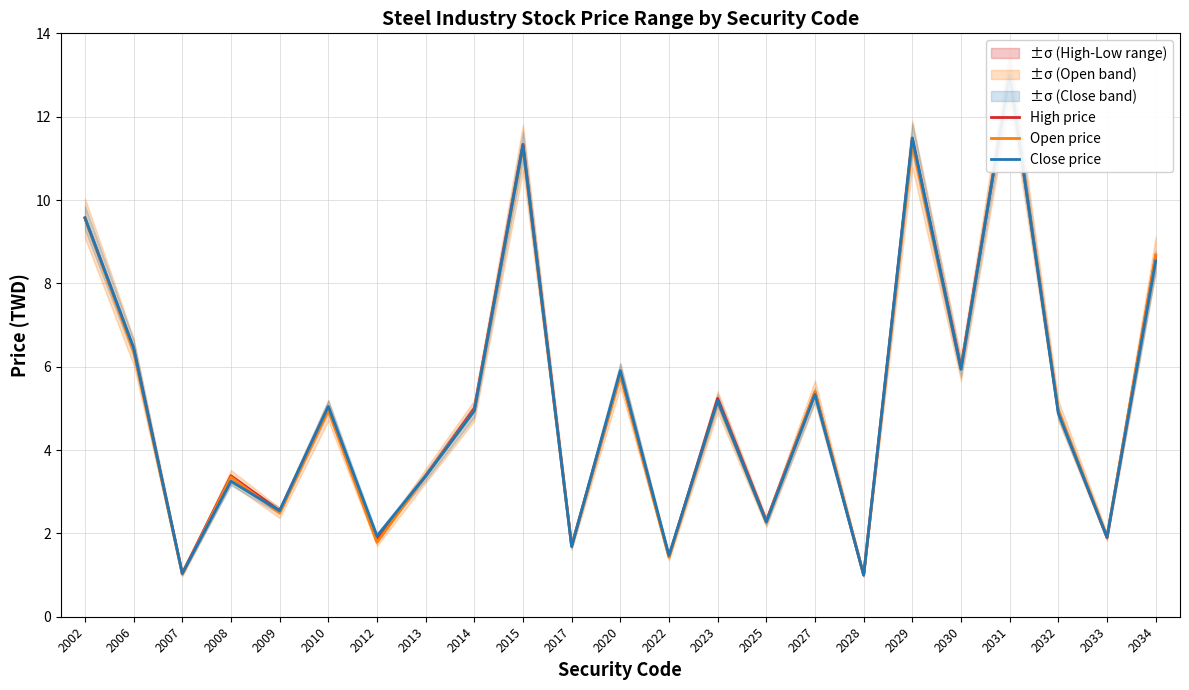

Reading left to right, extract all data points from this chart.

High price: 9.6	6.4	1.0	3.4	2.5	5.0	1.9	3.4	5.0	11.3	1.7	5.8	1.4	5.2	2.3	5.4	1.0	11.5	6.0	13.0	4.9	1.9	8.7
Open price: 9.6	6.4	1.0	3.4	2.5	4.9	1.8	3.4	4.9	11.3	1.7	5.8	1.4	5.2	2.3	5.4	1.0	11.3	5.9	13.0	4.9	1.9	8.7
Close price: 9.6	6.5	1.0	3.3	2.5	5.0	1.9	3.4	4.9	11.3	1.7	5.9	1.5	5.2	2.3	5.3	1.0	11.5	5.9	13.0	4.9	1.9	8.5